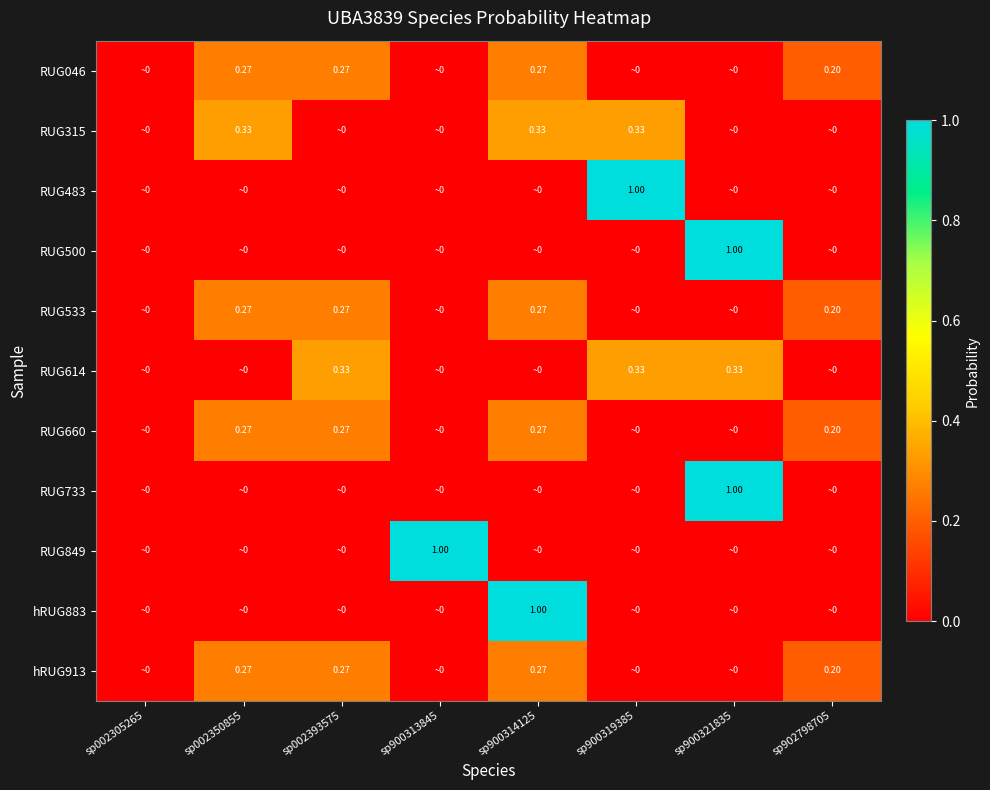

What is the spread (max minus min) of values at sp900319385?

1.0